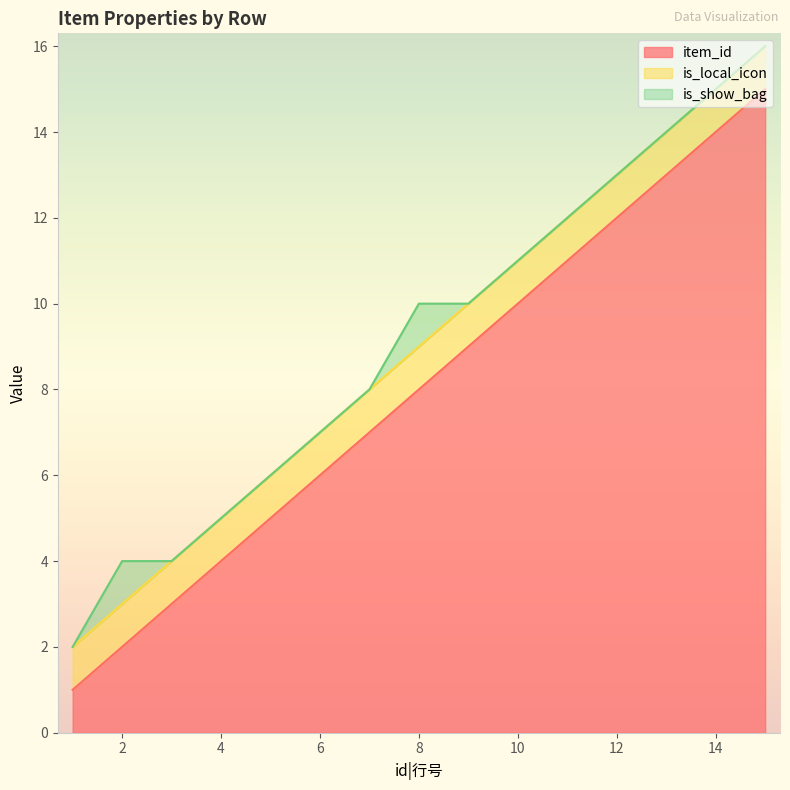

Reading left to right, extract all data points from this chart.

item_id: 1	2	3	4	5	6	7	8	9	10	11	12	13	14	15
is_local_icon: 1	1	1	1	1	1	1	1	1	1	1	1	1	1	1
is_show_bag: 0	1	0	0	0	0	0	1	0	0	0	0	0	0	0